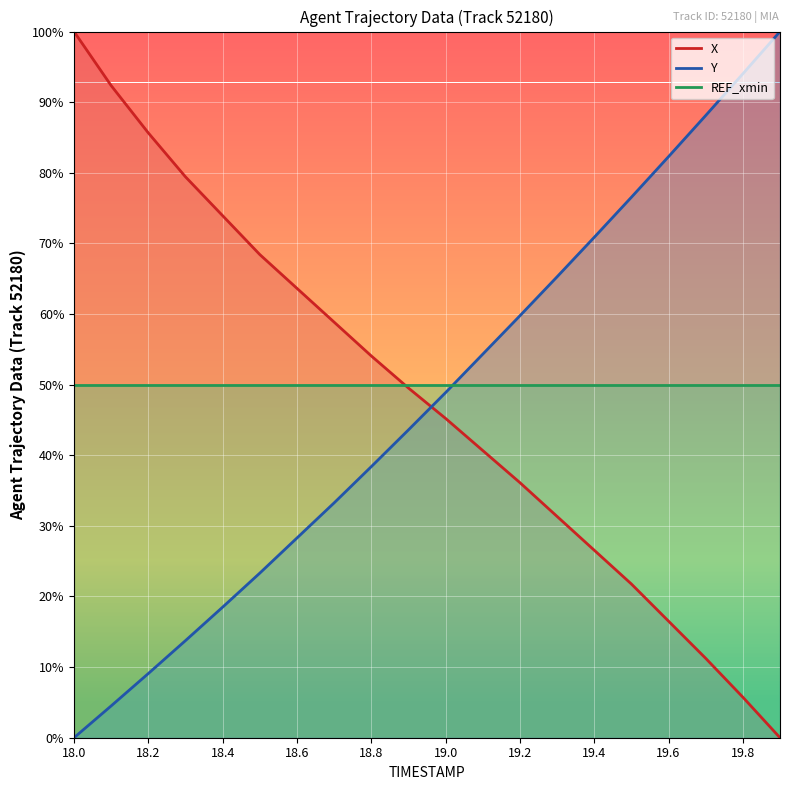

Reading left to right, list all the values displayed in this chart.

X: 18.0=100.0	18.1=92.3	18.2=85.6	18.3=79.4	18.4=73.9	18.5=68.4	18.6=63.6	18.7=58.9	18.8=54.1	18.9=49.5	19.0=45.2	19.1=40.7	19.2=36.1	19.3=31.3	19.4=26.6	19.5=21.8	19.6=16.5	19.7=11.2	19.8=5.7	19.9=0.0
Y: 18.0=0.0	18.1=4.5	18.2=9.1	18.3=13.8	18.4=18.5	18.5=23.3	18.6=28.3	18.7=33.3	18.8=38.4	18.9=43.6	19.0=48.9	19.1=54.3	19.2=59.8	19.3=65.3	19.4=70.9	19.5=76.5	19.6=82.3	19.7=88.1	19.8=94.0	19.9=100.0